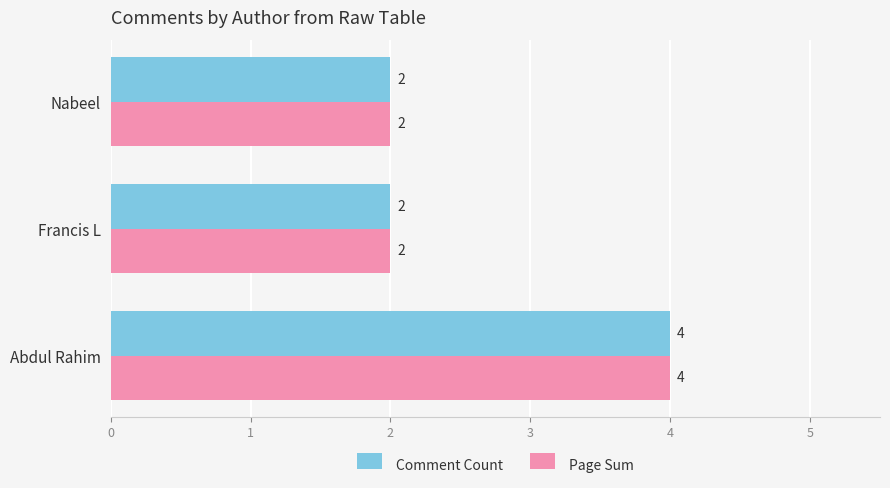

How many distinct data groups are displayed?

2